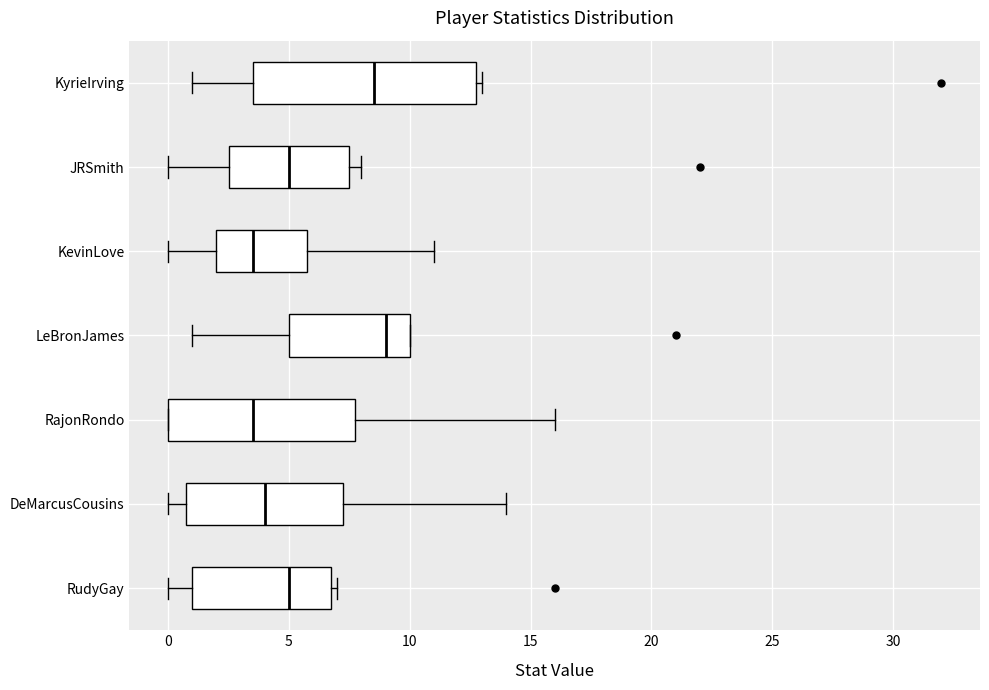

Reading bottom to top, transcribe this box plot: for each box, give where its median line is, the range the box spans, and where its two whiskers end, as read against the x-axis. The values are not printed on the chart, so give them approximately, as read against the axis.

RudyGay: median 5.0, box 1.0 to 7.0, whiskers 0.0 to 7.0 (just right of the box's right edge)
DeMarcusCousins: median 4.0, box 1.0 to 7.5, whiskers 0.0 to 14.0
RajonRondo: median 3.5, box 0.0 to 8.0, whiskers 0.0 to 16.0
LeBronJames: median 9.0, box 5.0 to 10.0, whiskers 1.0 to 10.0
KevinLove: median 3.5, box 2.0 to 6.0, whiskers 0.0 to 11.0
JRSmith: median 5.0, box 2.5 to 7.5, whiskers 0.0 to 8.0
KyrieIrving: median 8.5, box 3.5 to 13.0, whiskers 1.0 to 13.0 (just right of the box's right edge)